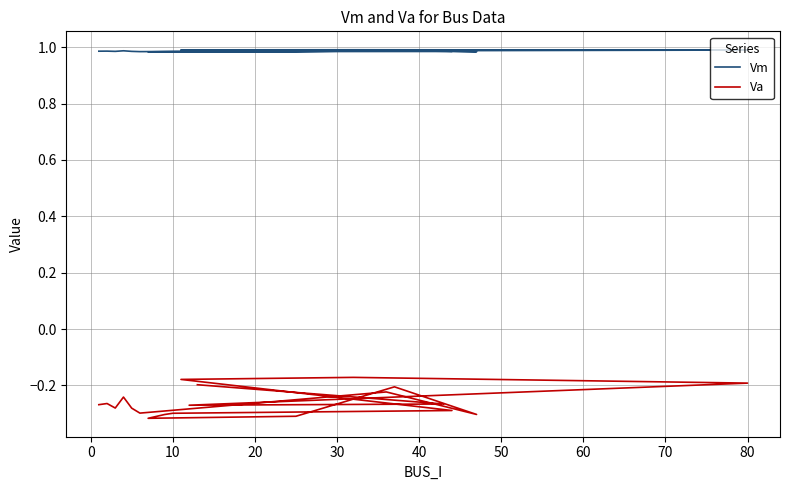

True or false: Vm has more than 2 interior local peaks.

True